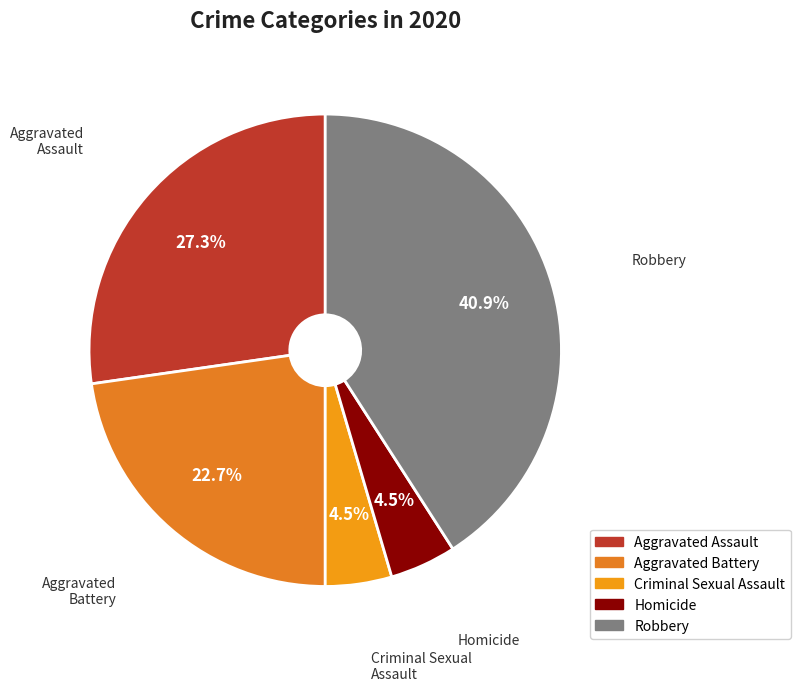

The Aggravated Assault slice represents 36% of the pie. True or false?

False